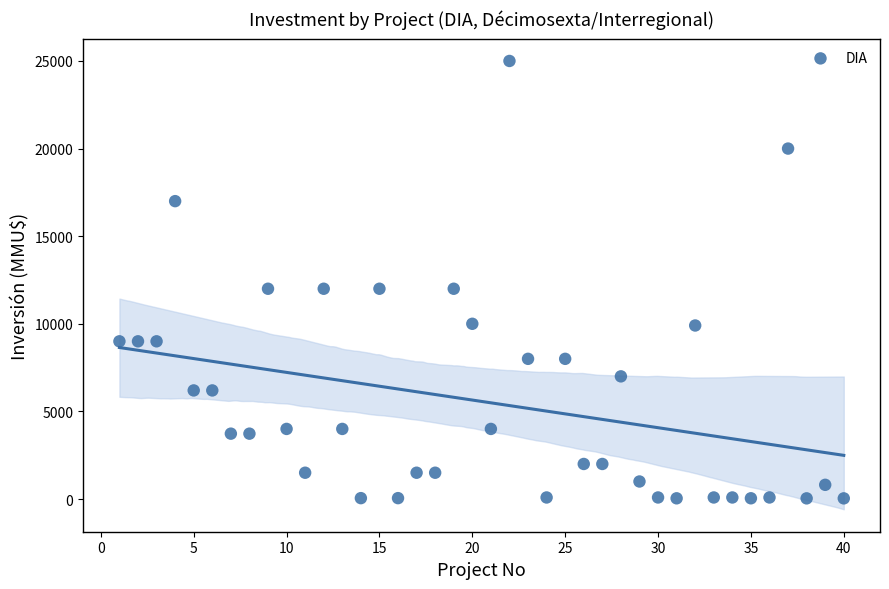

What is the range of Y values (max minus min)?

24963